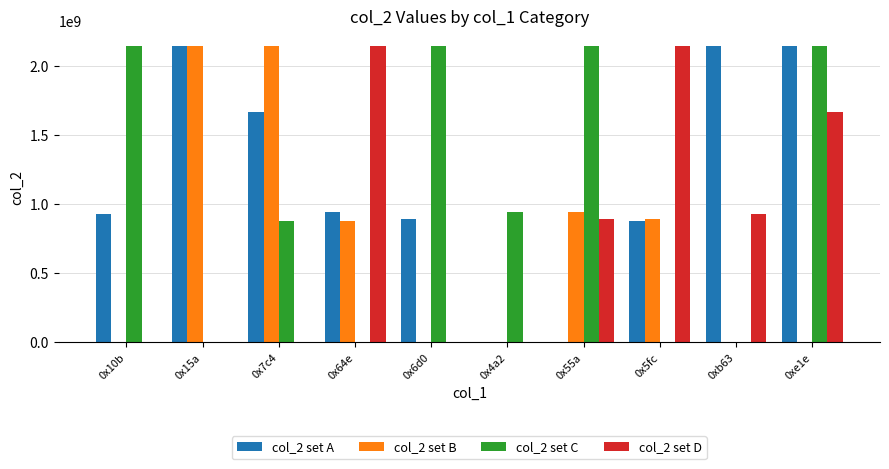

At which category is the sum across all series the highest?

0xe1e